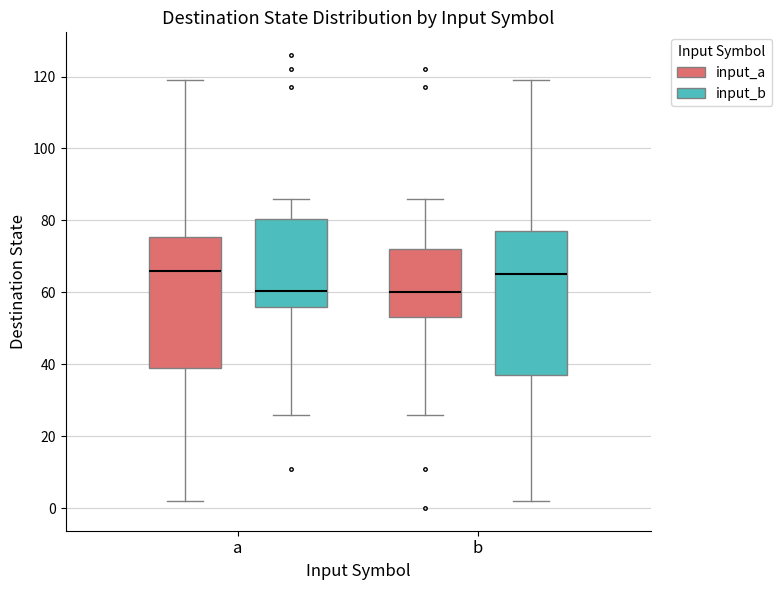

Which box is the tallest, from its lower edge to its upper edge?

b (input_b)